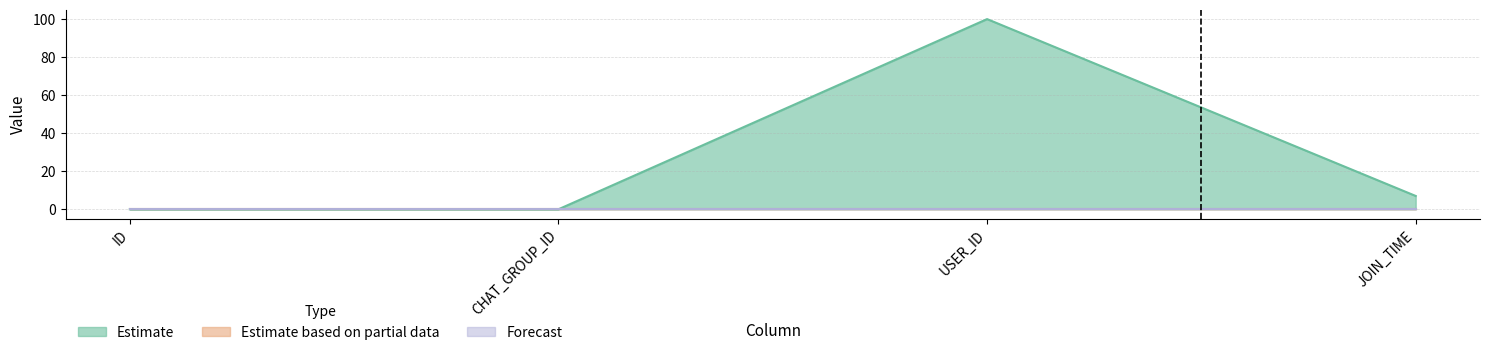

Which category has the highest value in the Forecast series?

ID